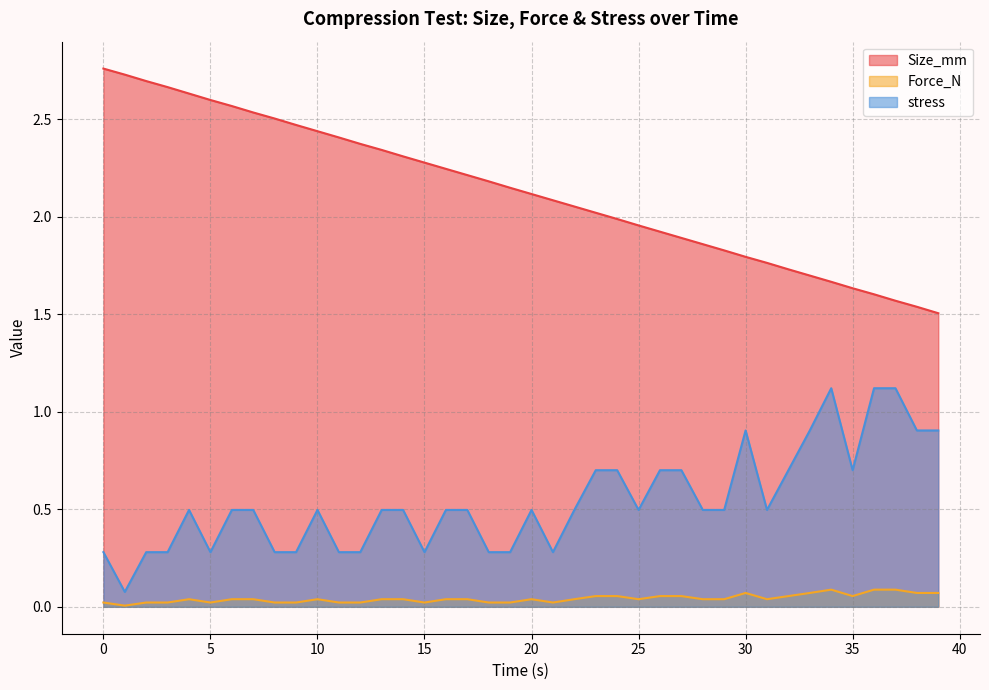

Where is Force_N nearest to the value 0?

1.0